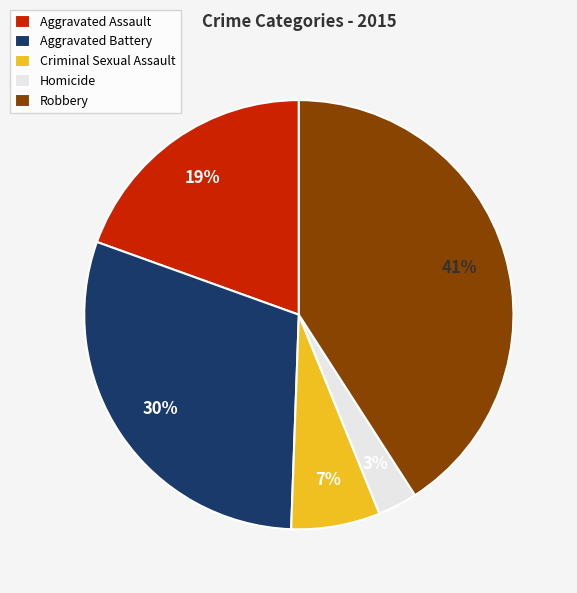

Which slice is the smallest?

Homicide